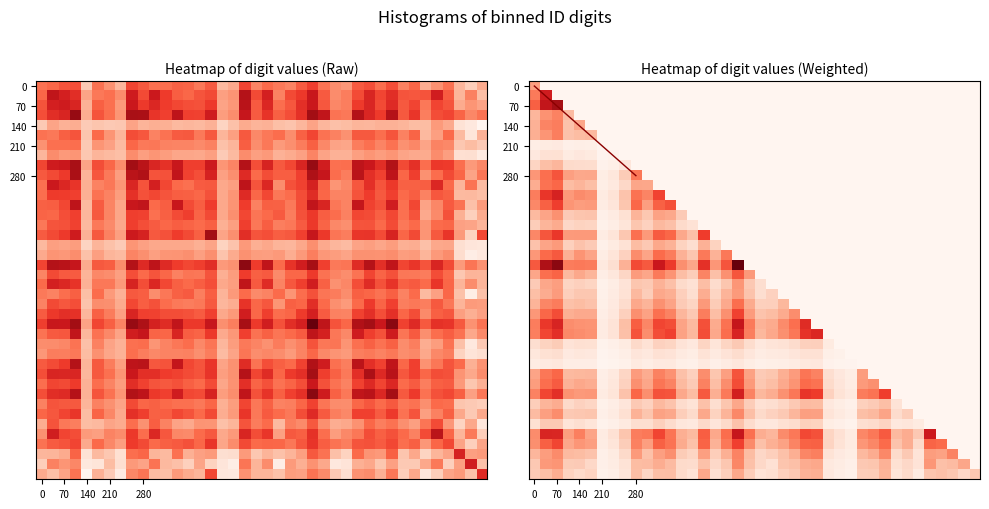

What is the difference between the 210 values at 210 and 70?

1.8